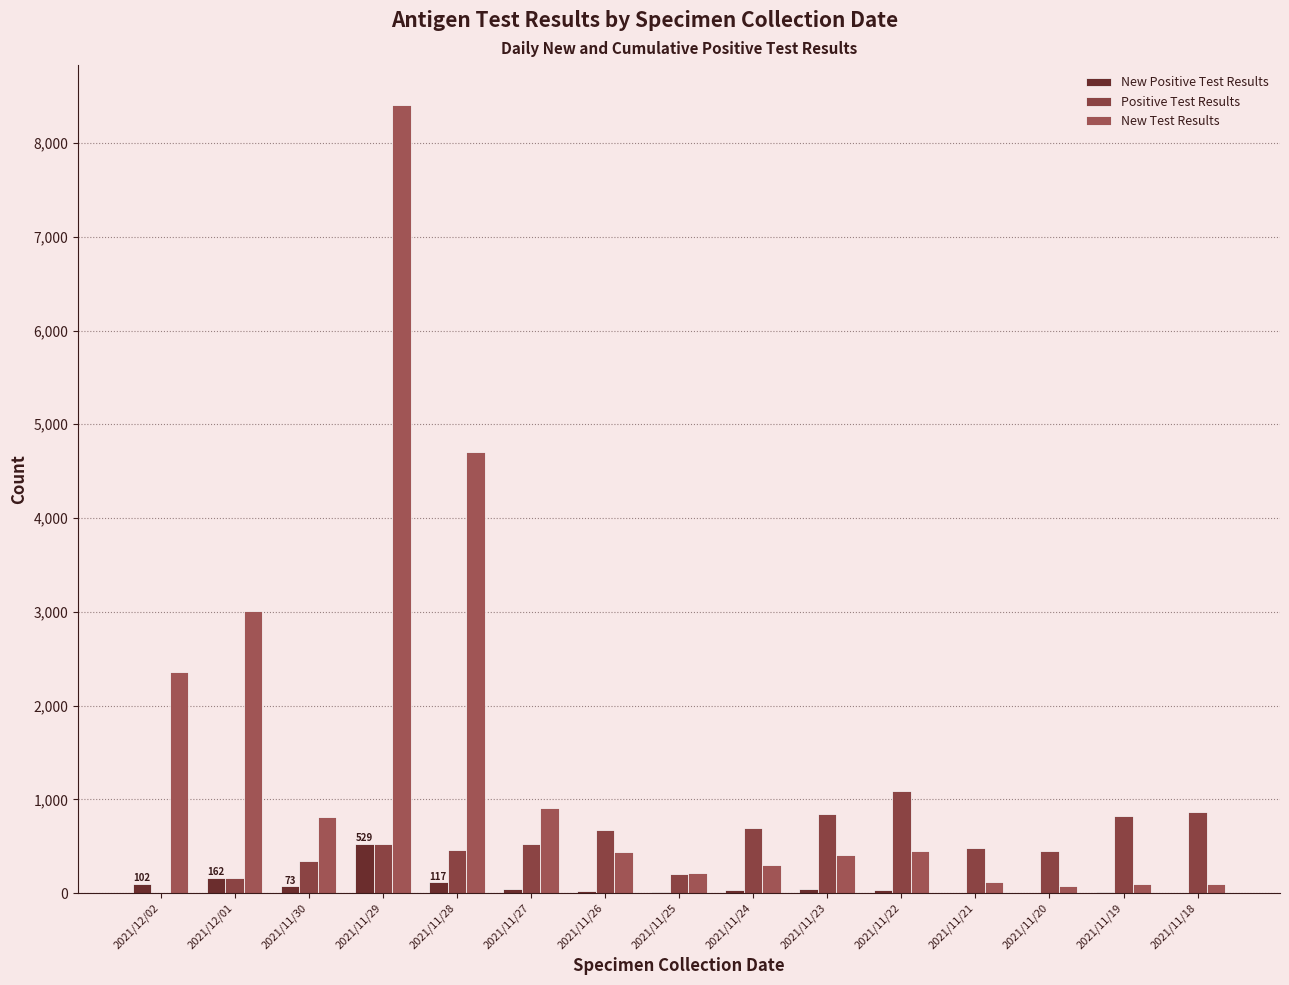

Does the chart contain stacked bars?

No